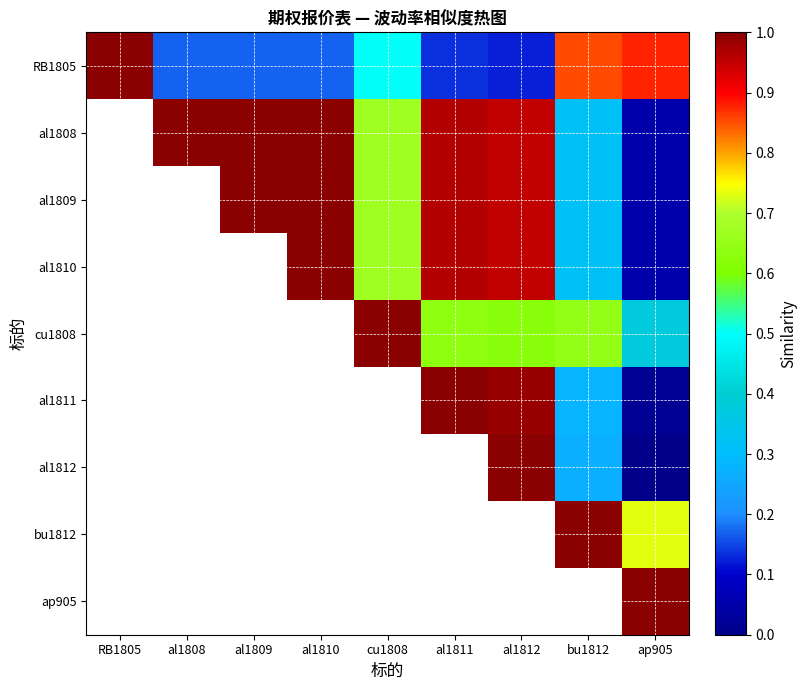

Which series has the largest total across all categories?

RB1805